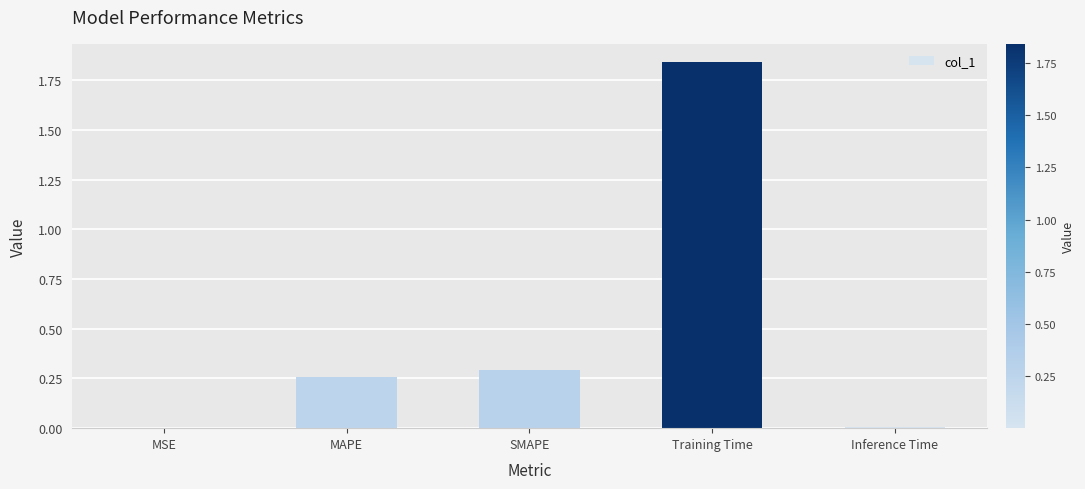

Which has a higher value, MAPE or Training Time?

Training Time